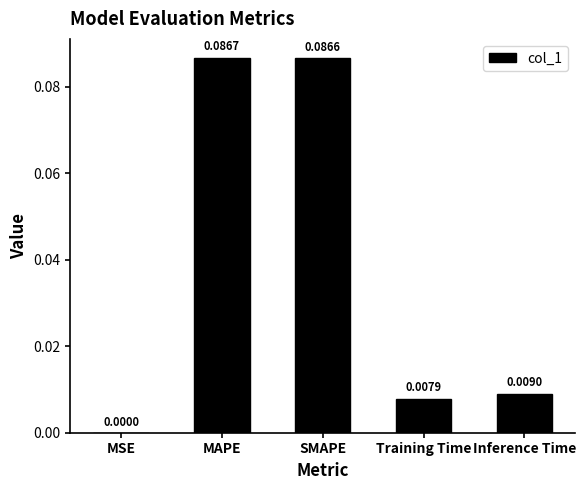

What is the change in value from MSE to SMAPE?

+0.1